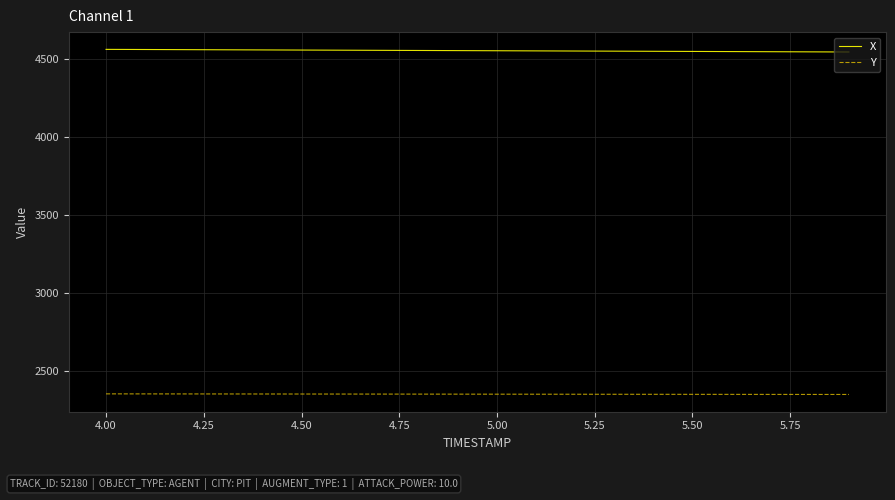

What is the average value of the Y series?

2352.7